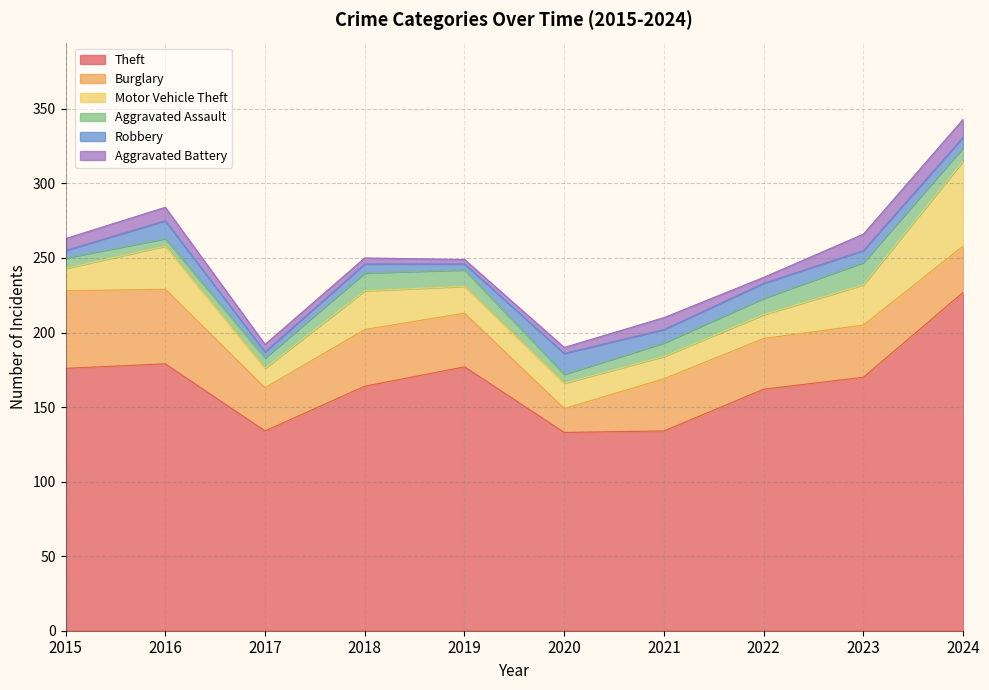

At which category is the sum across all series the highest?

2024